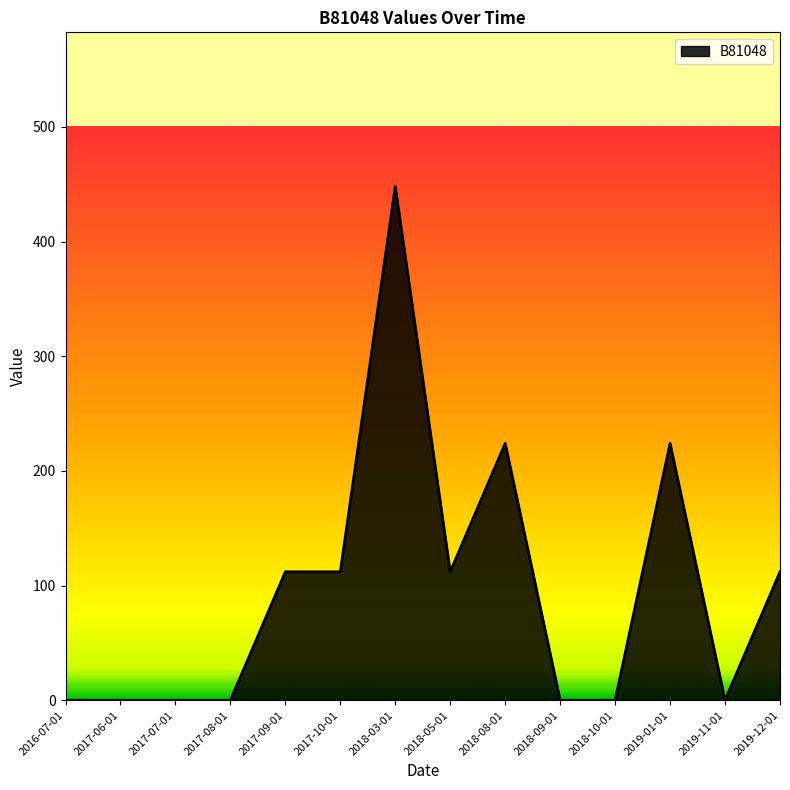

What is the difference between the maximum and second lowest values?

448